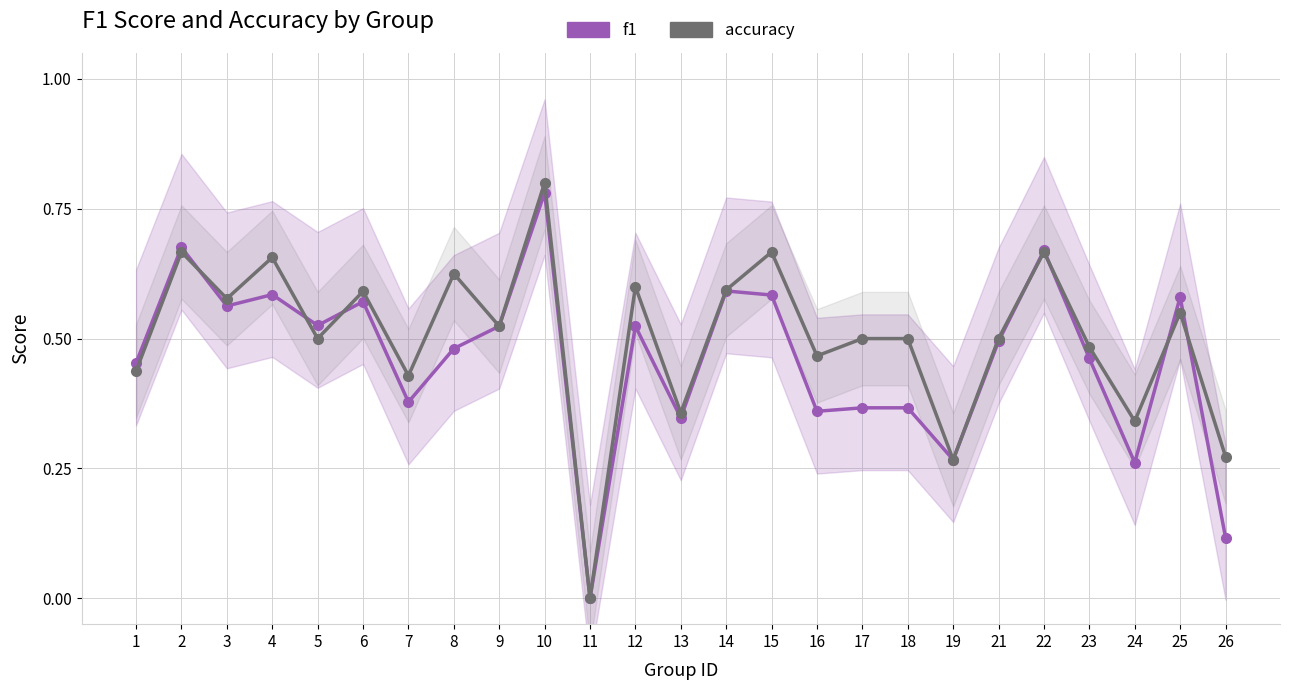

Count the f1 values in the range 0 to 1.

25